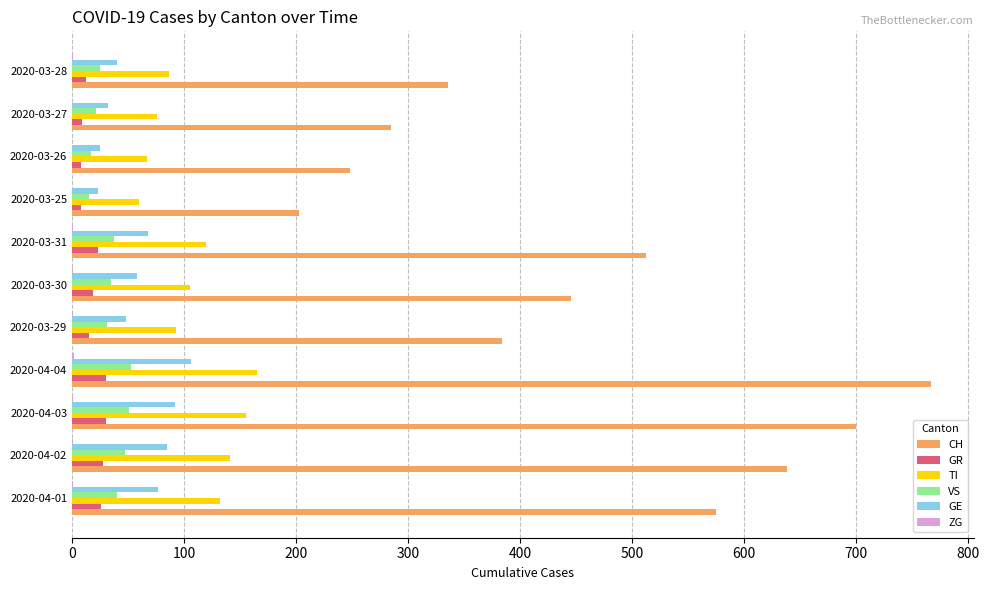

Which category has the highest value in the CH series?

2020-04-04